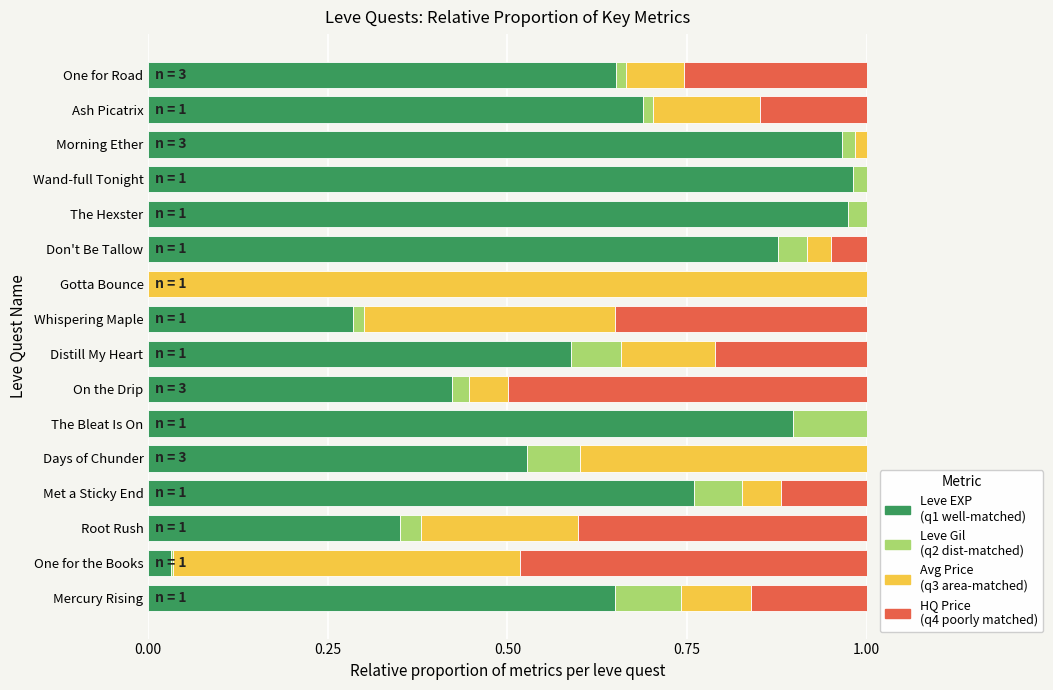

True or false: Leve EXP (q1 well-matched) has a value of 0.4 at The Bleat Is On.

False